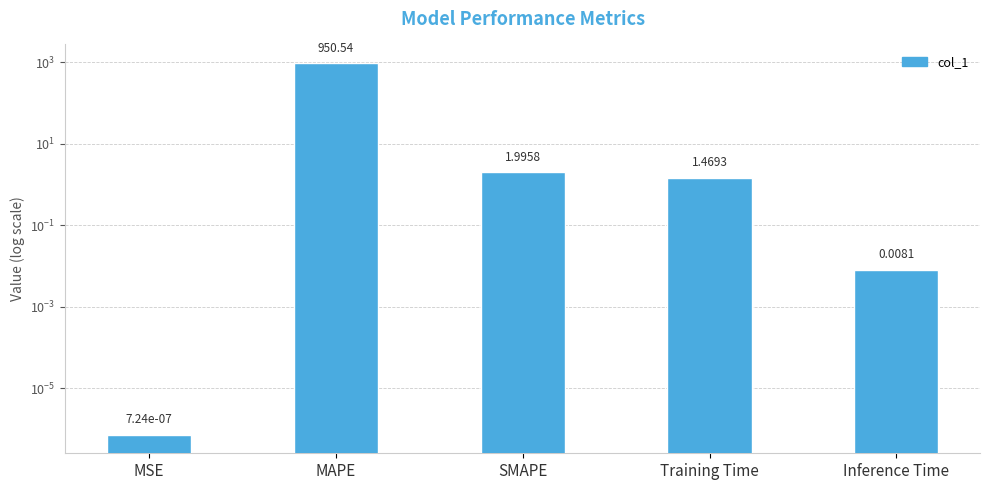

List the labels in order of value, smallest first.

MSE, Inference Time, Training Time, SMAPE, MAPE